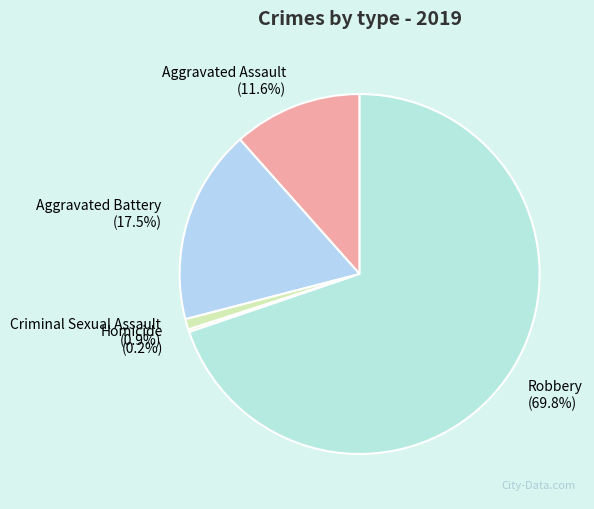

What is the largest slice in the pie chart?

Robbery